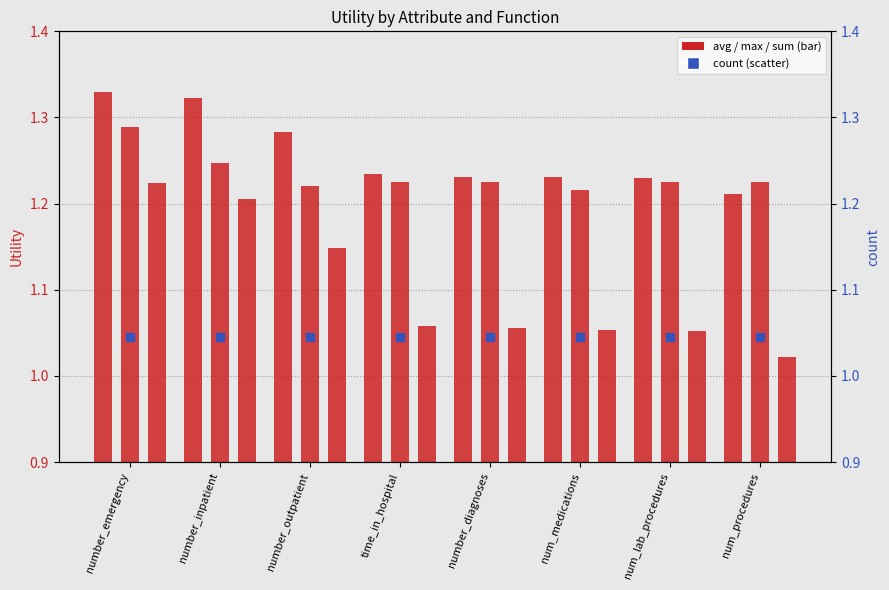

What is the total value across all series at num_procedures?

4.5